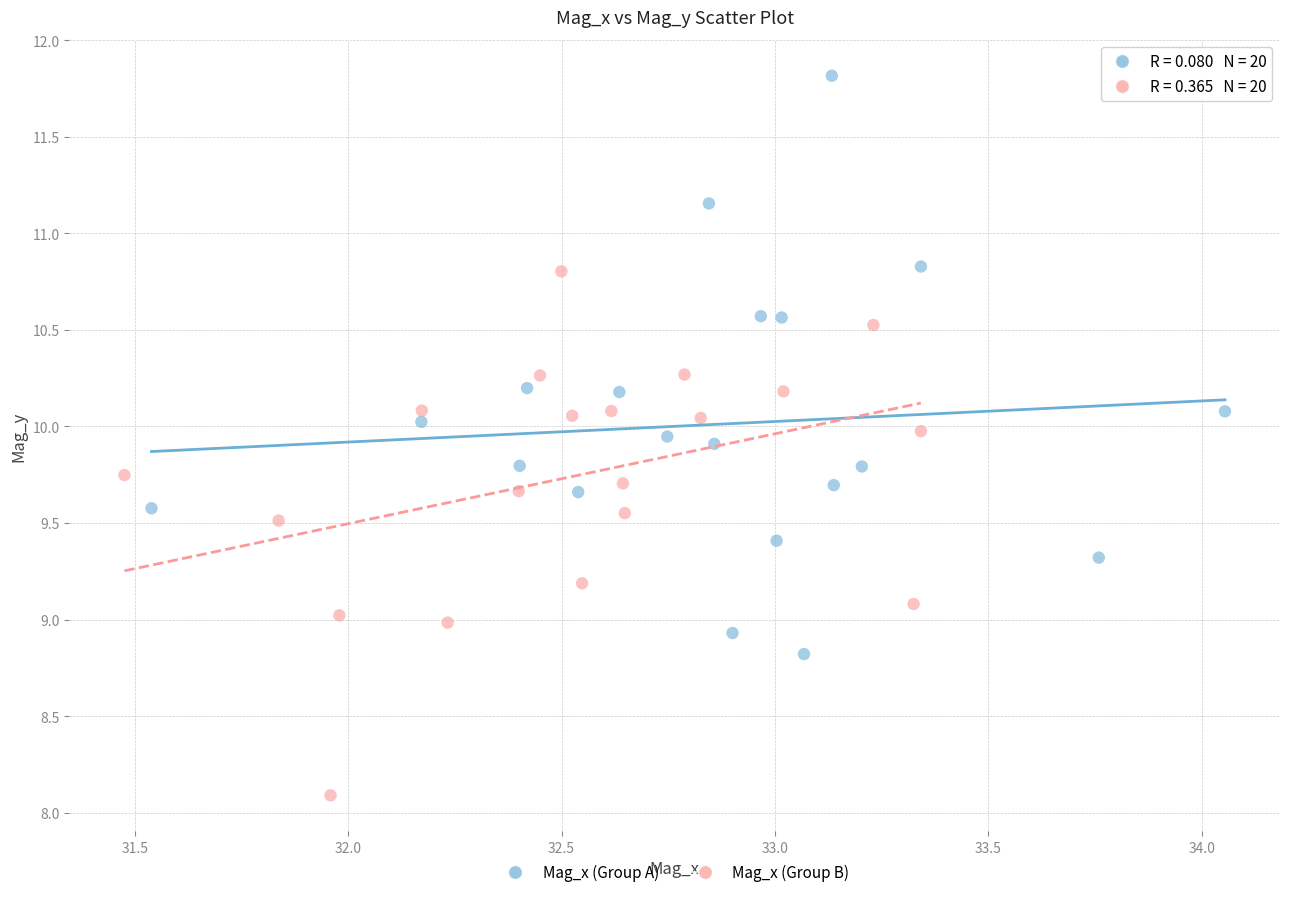

What are all the series names shown in the legend?

Mag_x (Group A), Mag_x (Group B)